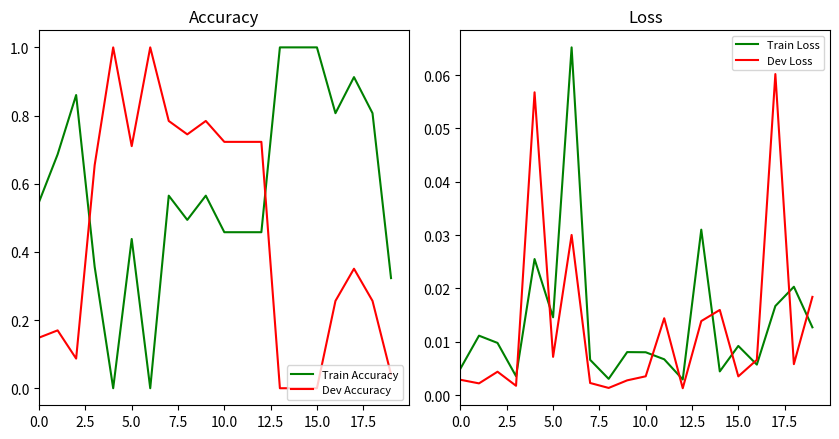

Which category has the highest value across all series?

13